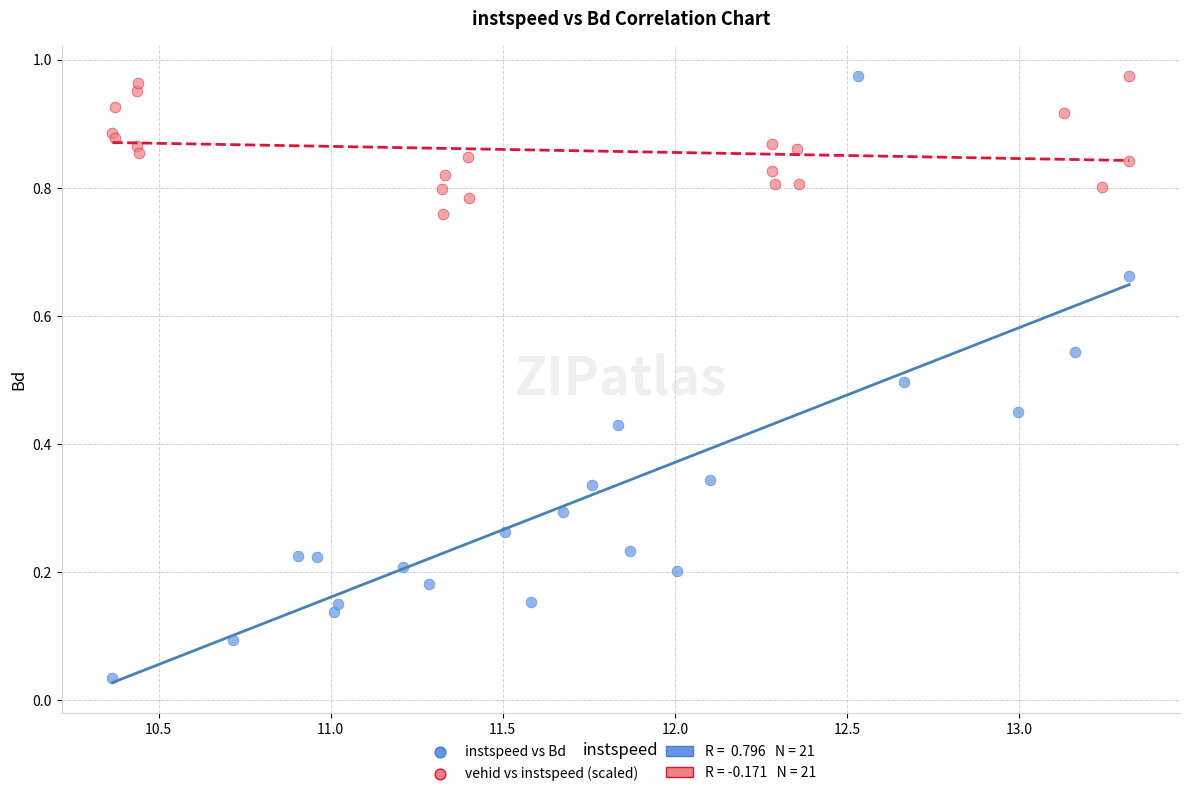

Which series has the largest Y range (max minus min)?

instspeed vs Bd